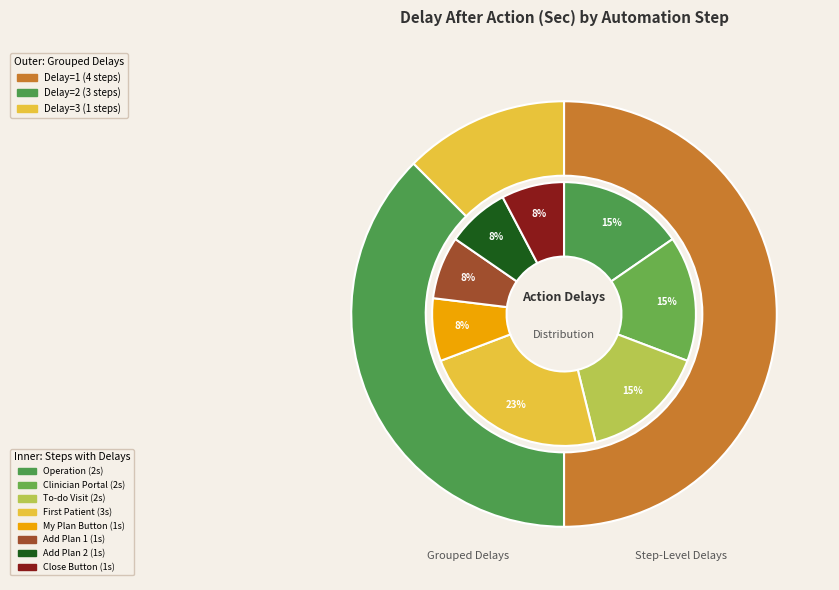

To the nearest percent, what percentage of the pie is My Plan Button?

8%